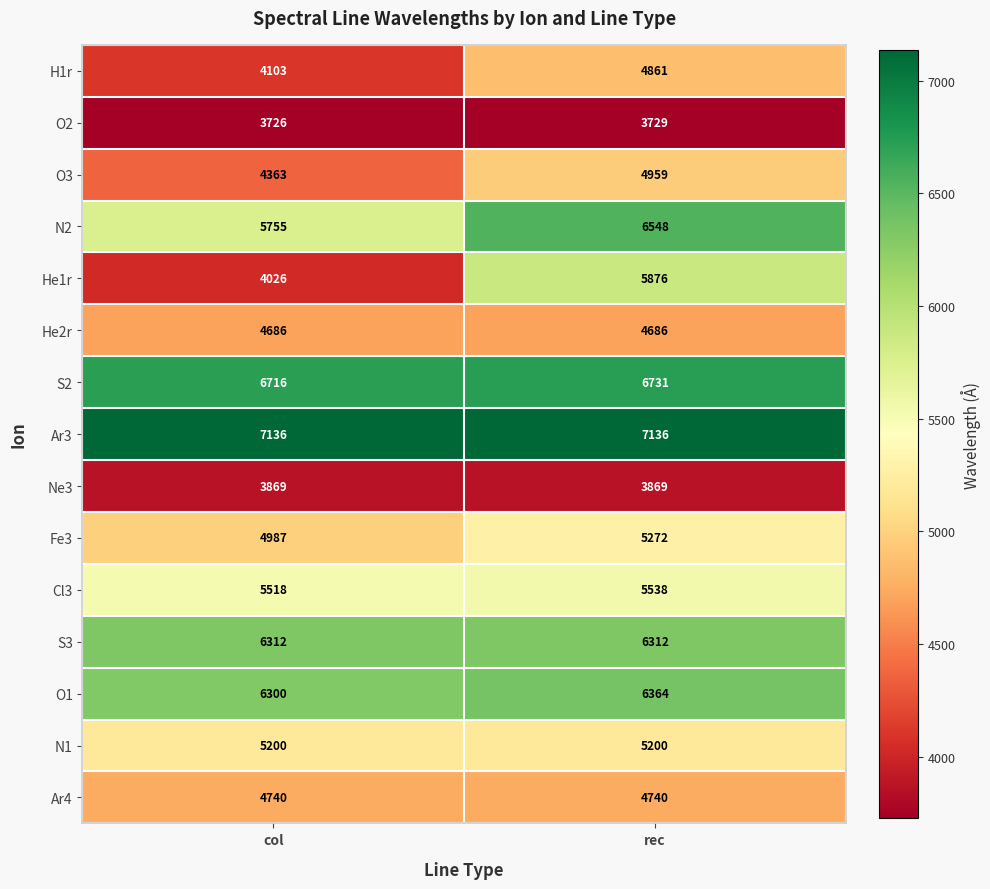

The value of Fe3 at rec is 5272. True or false?

True